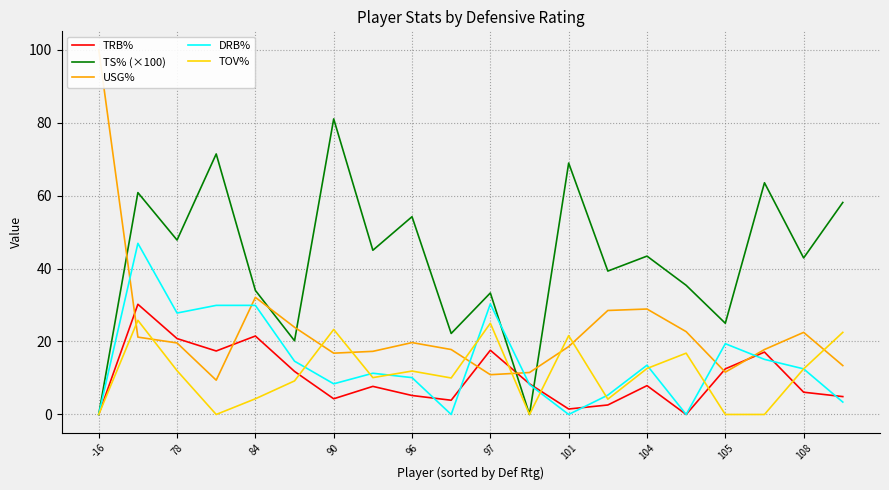

At how many categories does at least one series exceed 81?

1